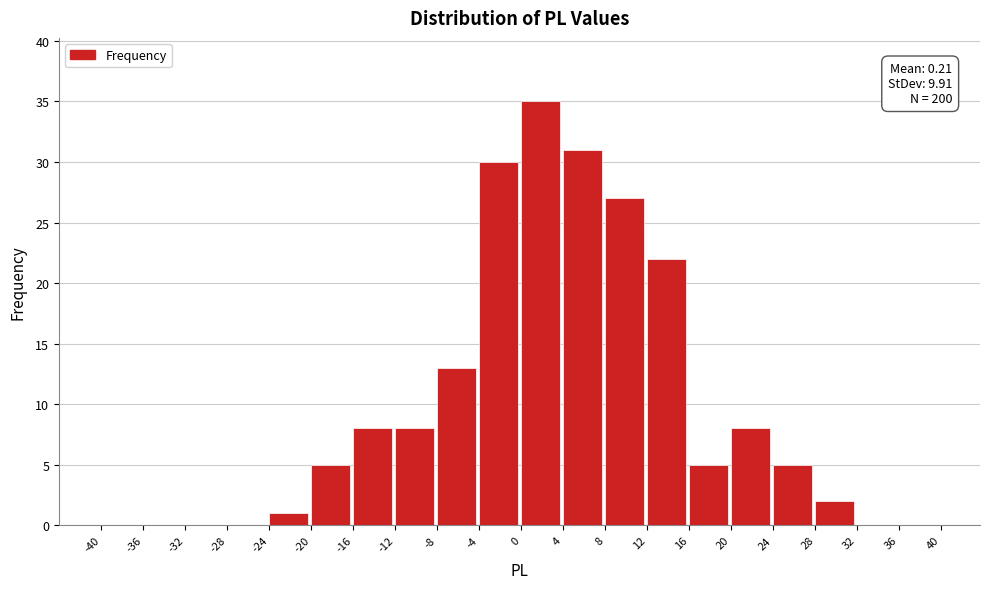

Reading left to right, transcribe all the data shown in this chart.

-40=0	-36=0	-32=0	-28=0	-24=1	-20=5	-16=8	-12=8	-8=13	-4=30	0=35	4=31	8=27	12=22	16=5	20=8	24=5	28=2	32=0	36=0